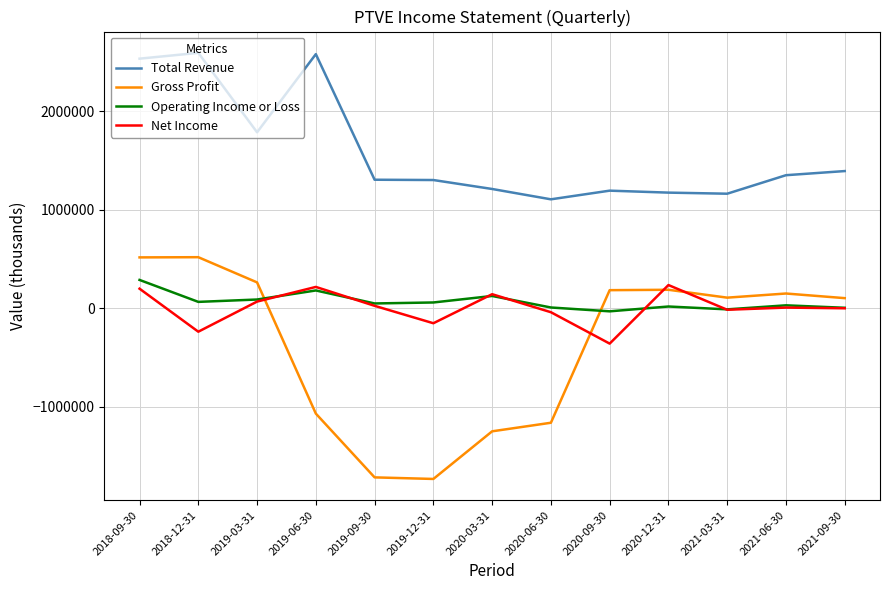

How many intersections are there between Gross Profit and Operating Income or Loss?

2